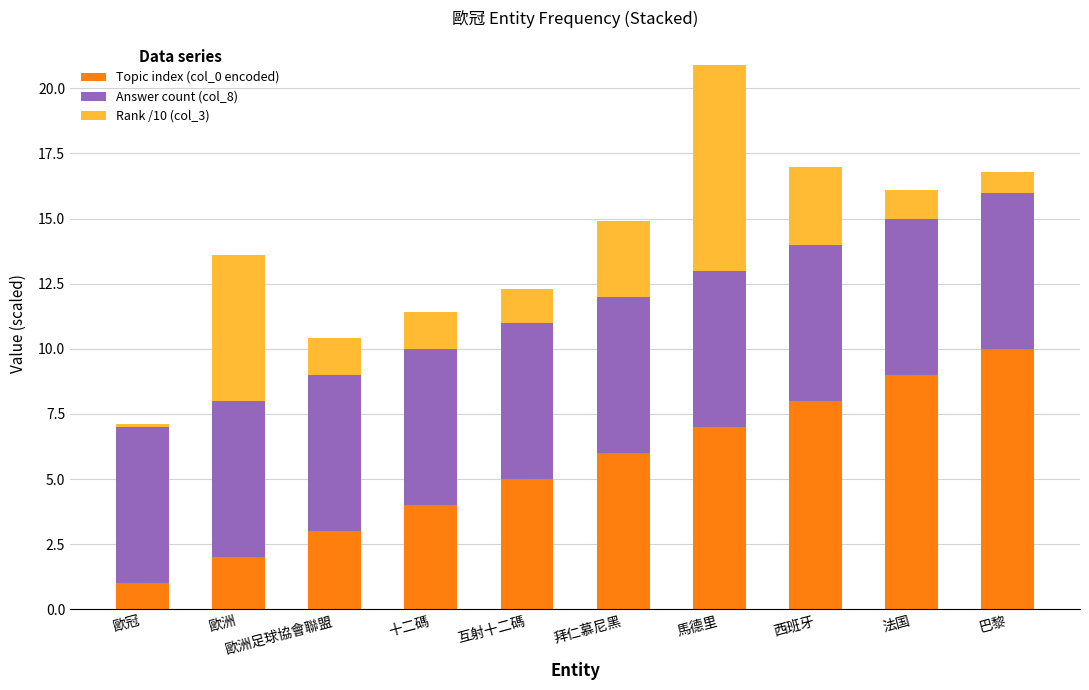

What is the maximum value for Topic index (col_0 encoded)?

10.0